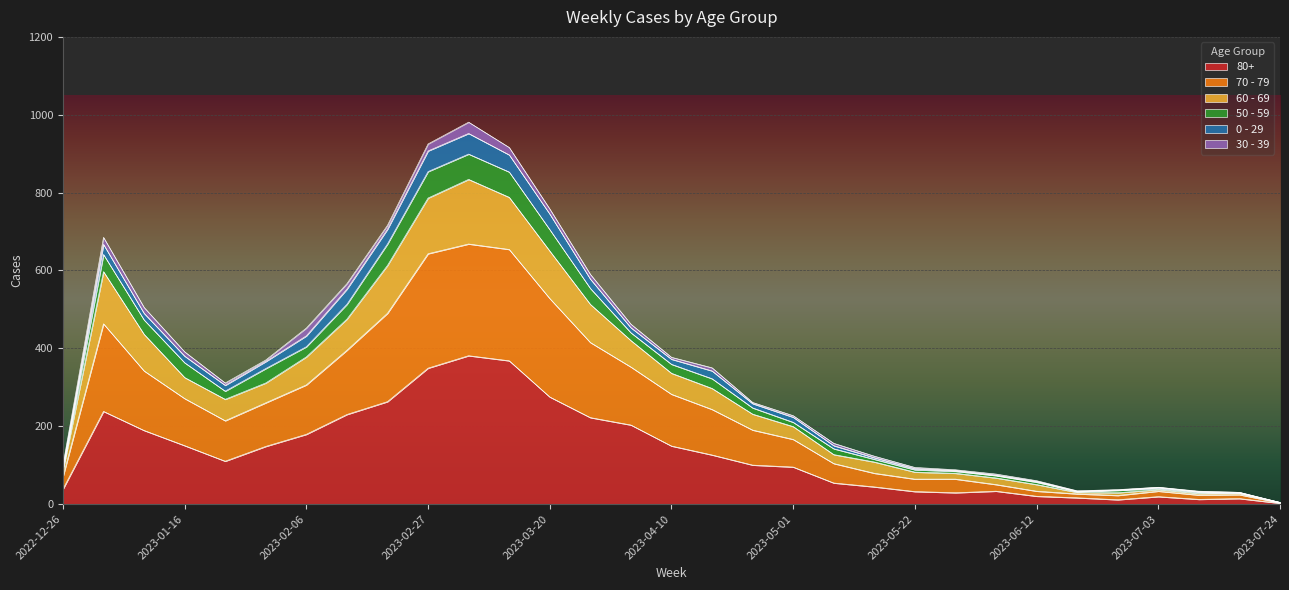

What is the label of the 31st point from the right?

2022-12-26